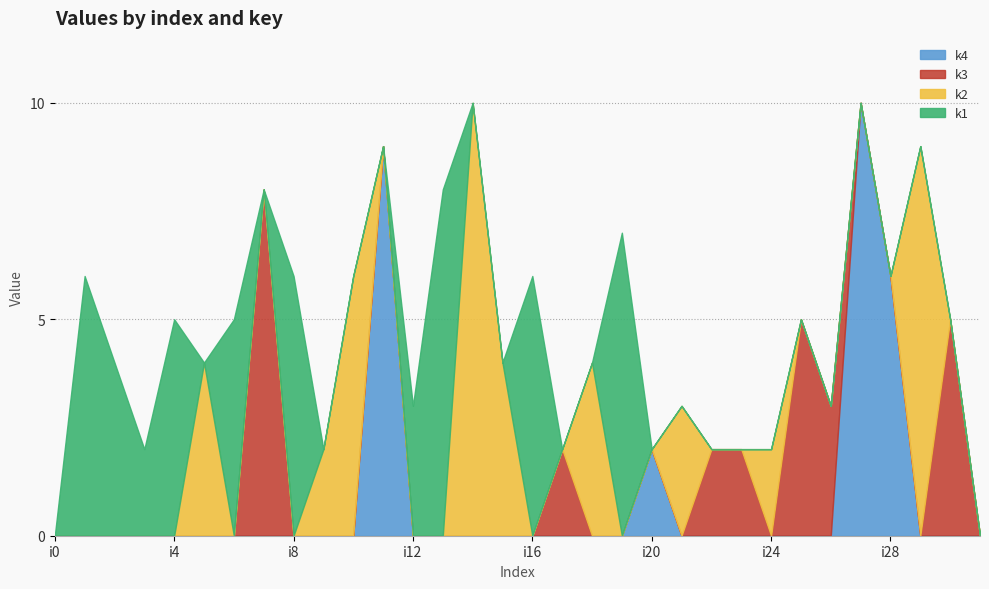

The k4 series shows 7 at i15. True or false?

False